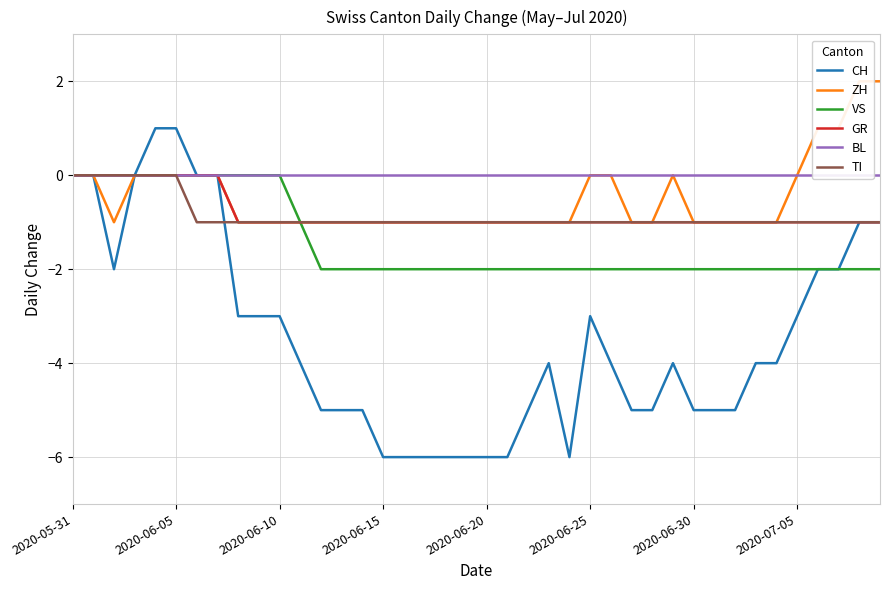

Which has a higher value, 8 or 33?

8